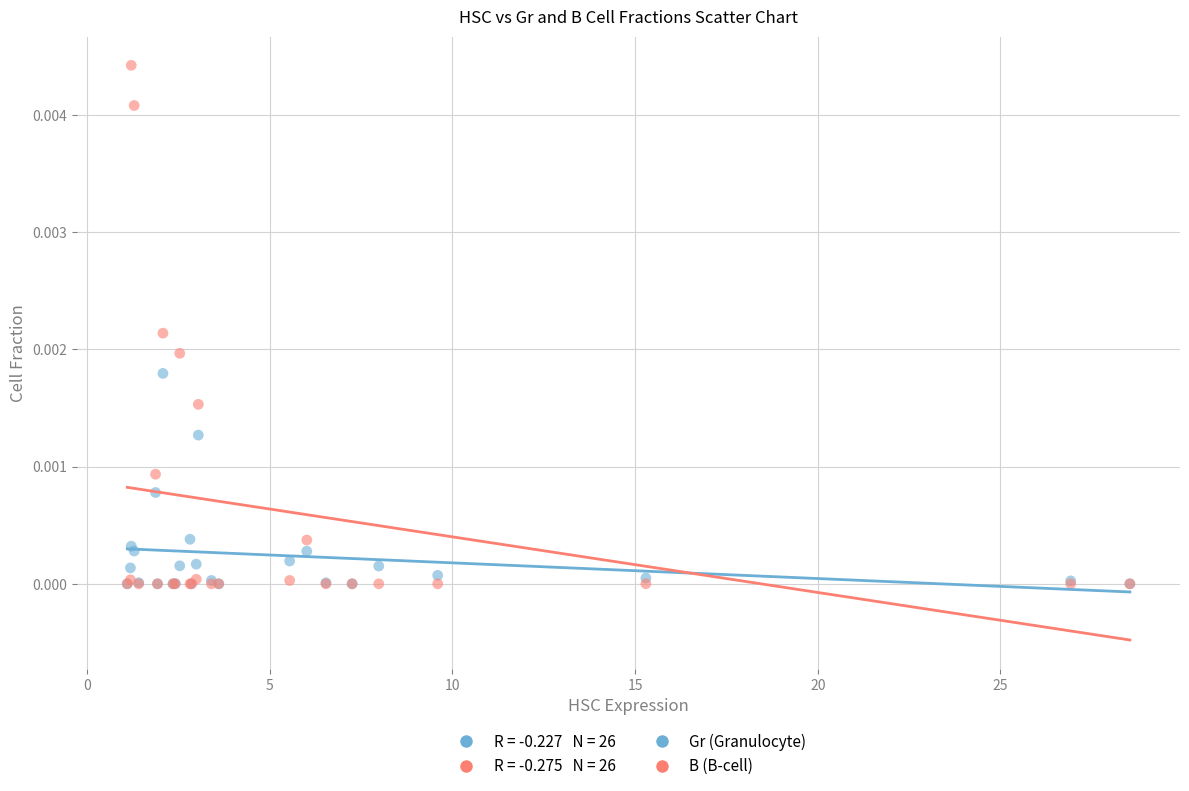

Which series contains the highest Y value?

B (B-cell)